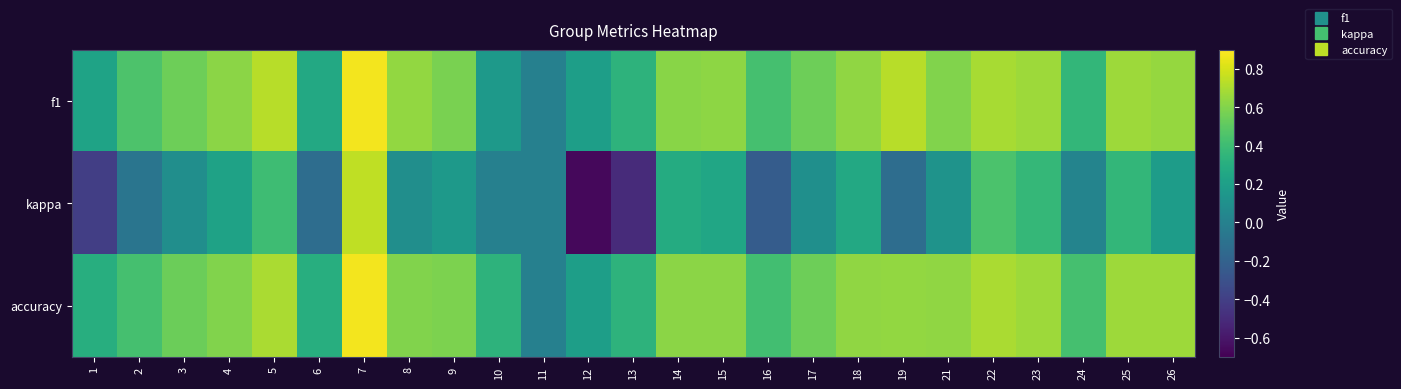

How many categories are shown in the chart?

25